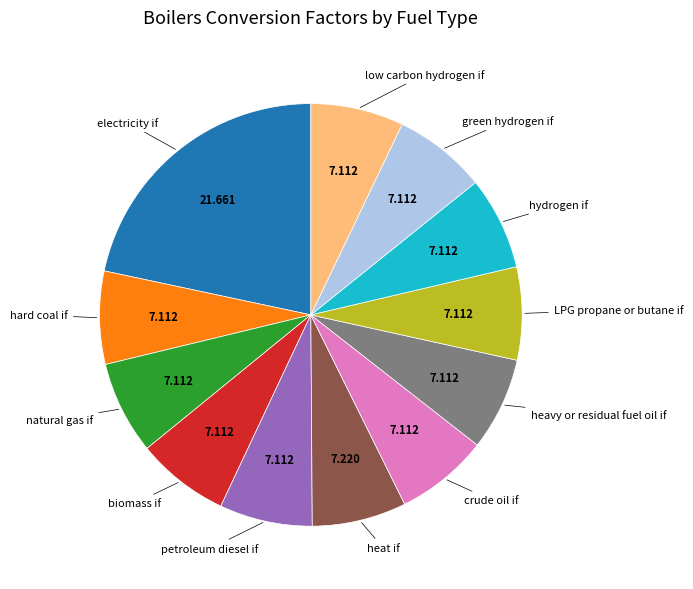

Is there a majority slice in this chart?

No